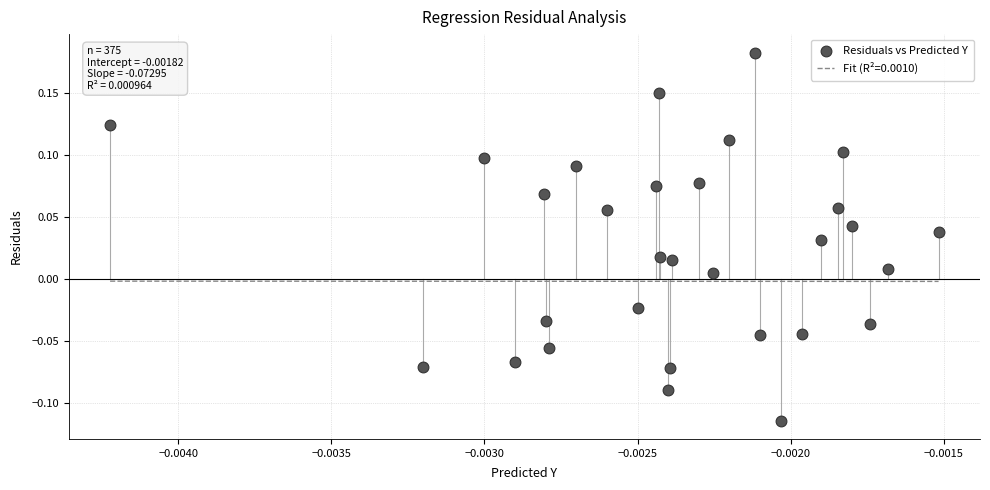

What is the range of Y values (max minus min)?

0.3